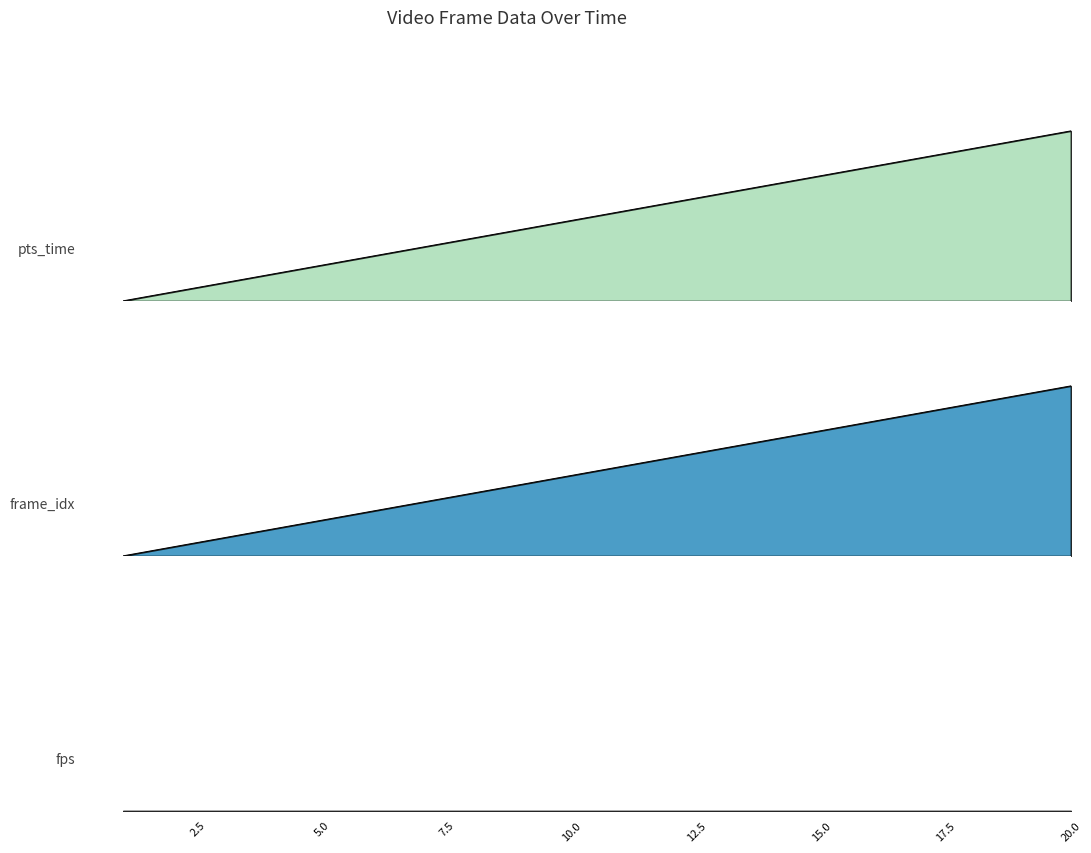

Is it true that pts_time equals 0.6 at 10?

False